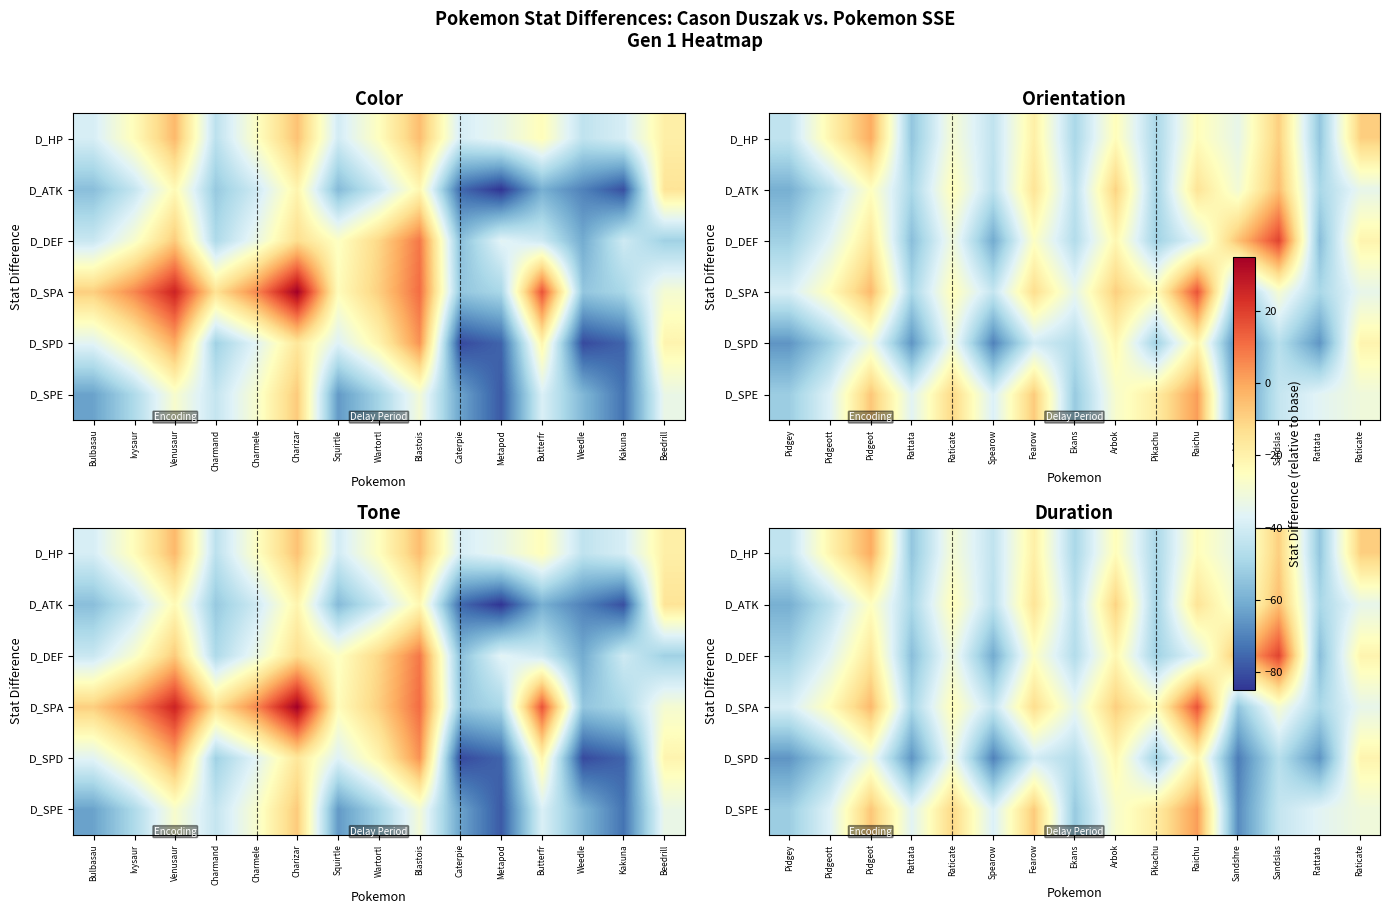

List the labels in order of D_DEF value, smallest first.

Spearow, Rattata, Rattata, Pidgey, Pikachu, Ekans, Pidgeott, Raichu, Raticate, Fearow, Arbok, Raticate, Pidgeot, Sandshre, Sandslas